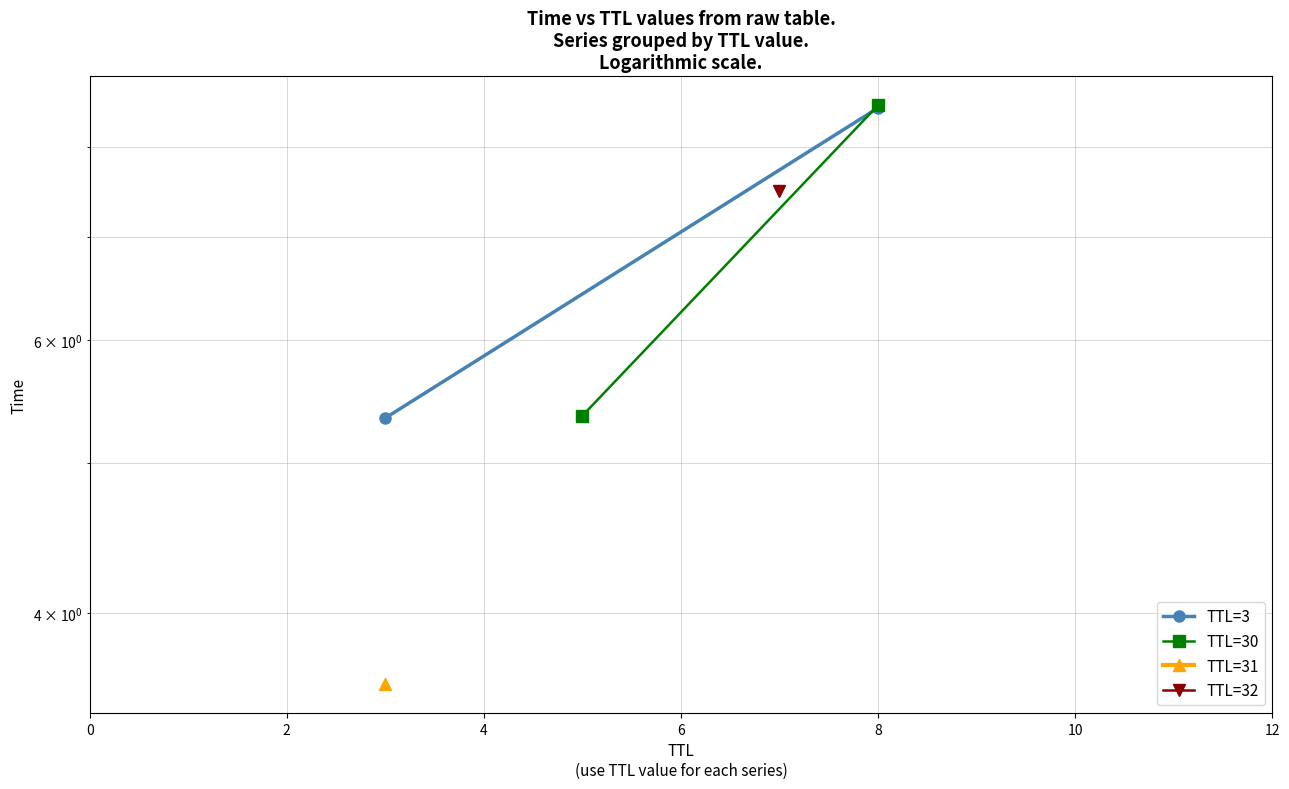

How many lines are shown in the chart?

2